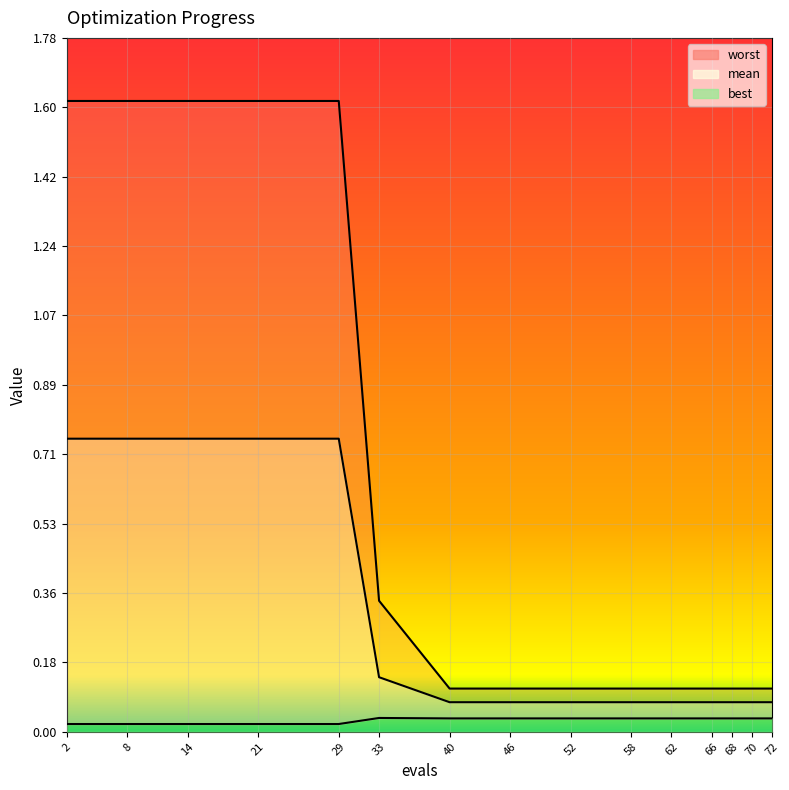

Which series has the widest spread of values?

worst